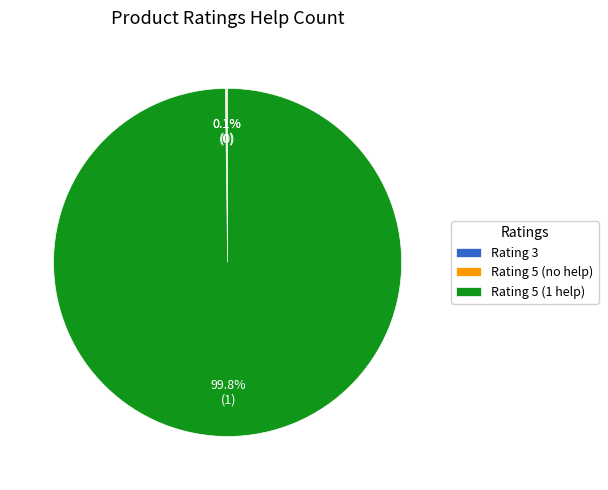

What is the majority slice?

Rating 5 (1 help)